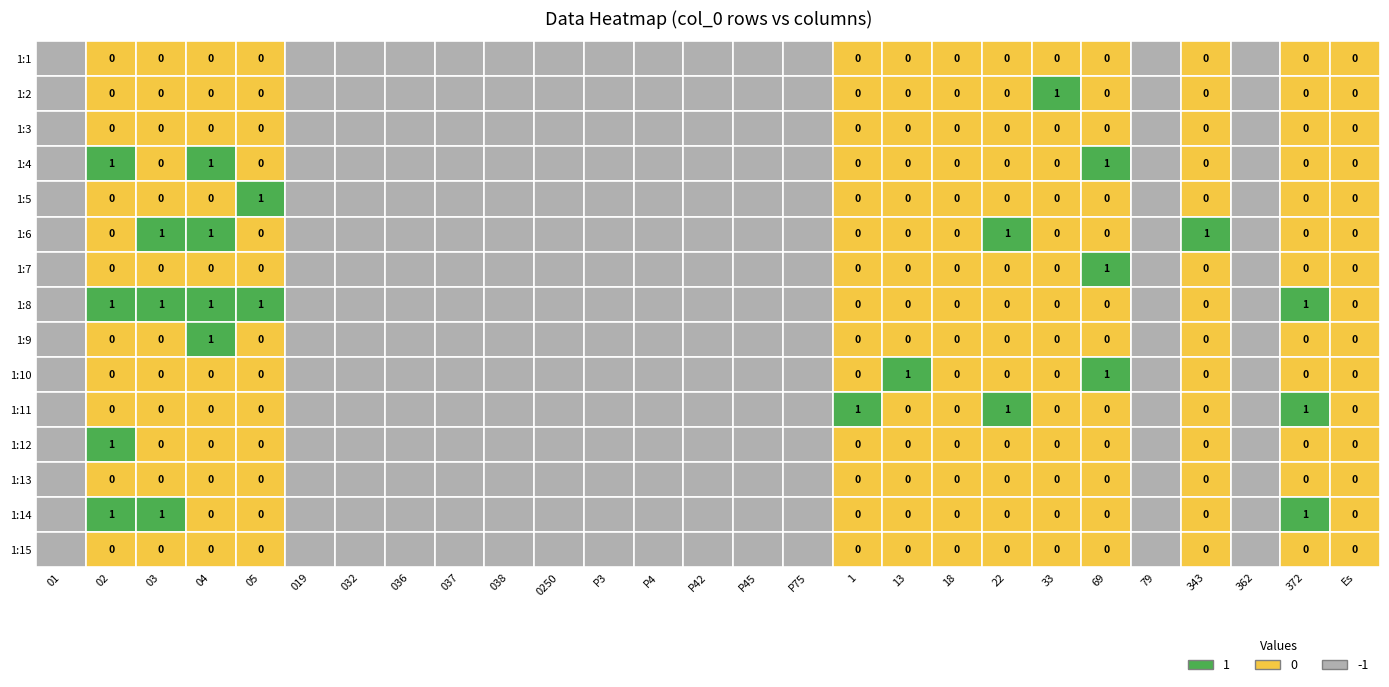

What is the minimum value shown in the chart?

-1